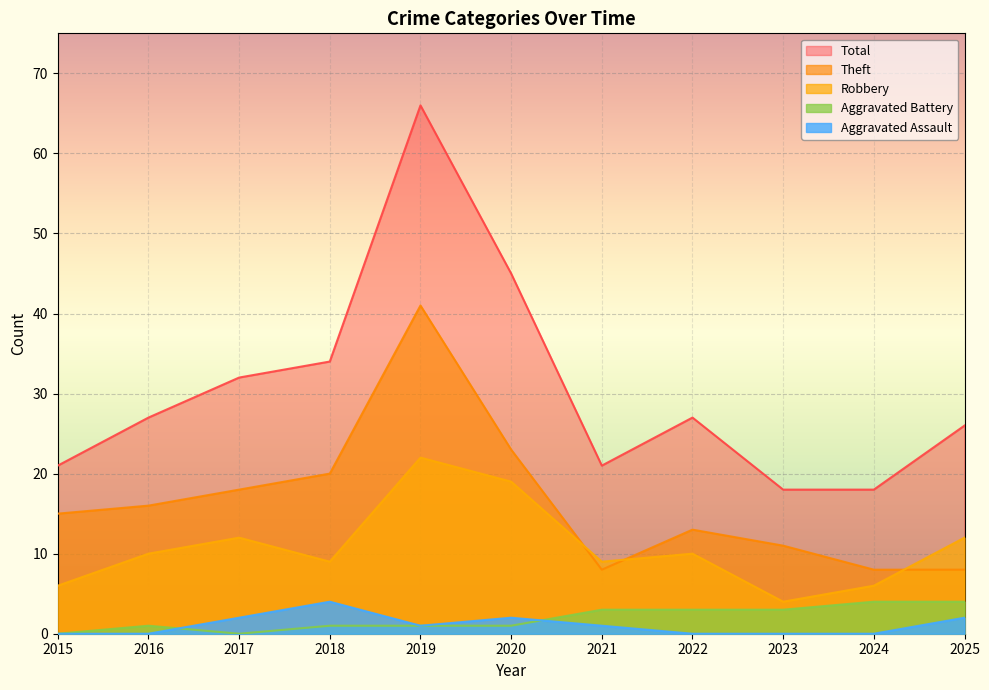

What is the average value of the Aggravated Battery series?

2